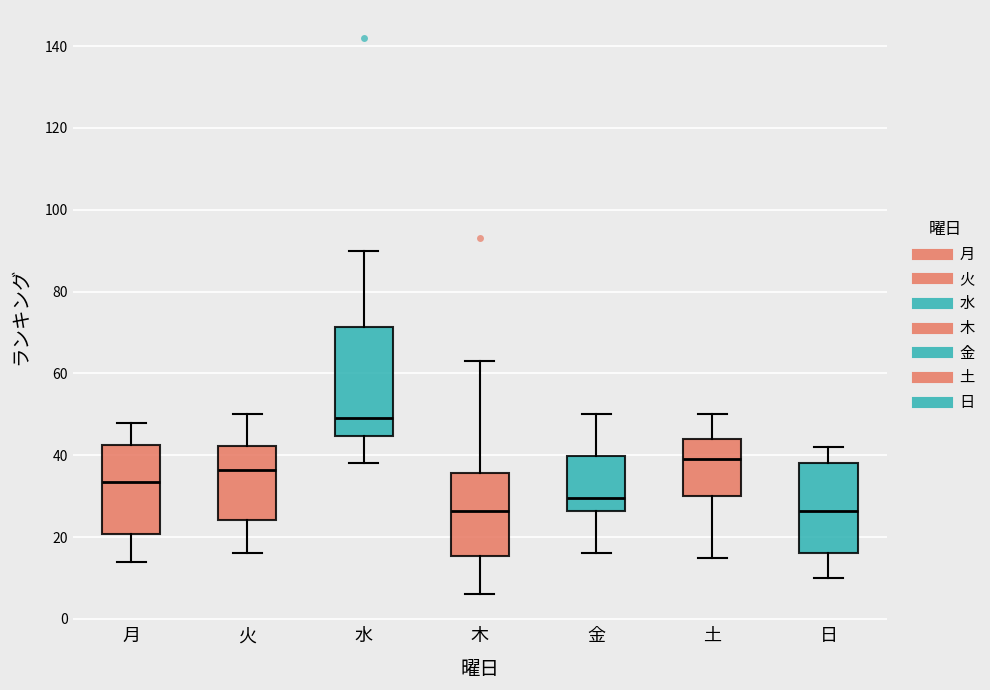

Where is the lower edge of the box for 月 on the y-axis? The values are not printed on the chart, so give them approximately, as read against the axis.

20